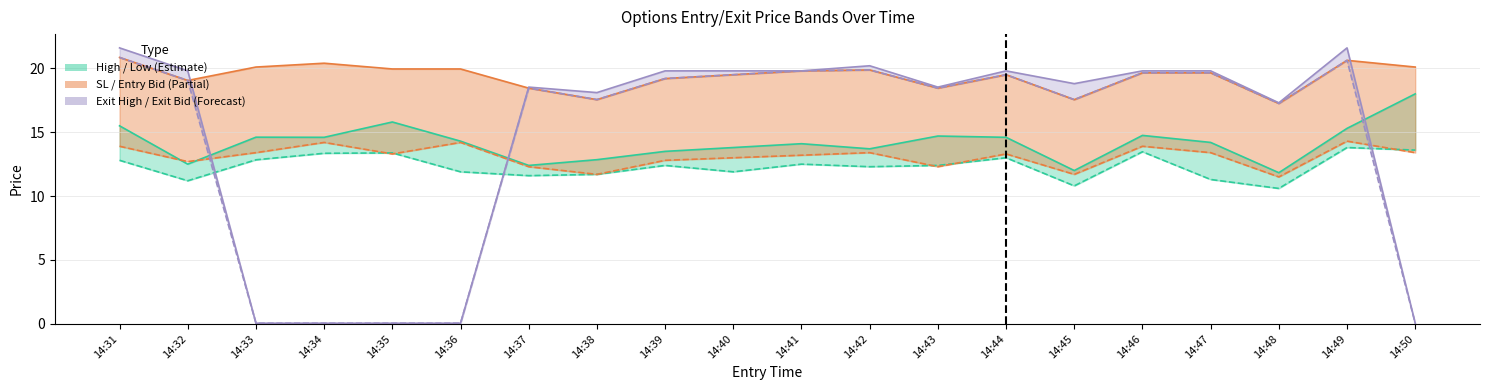

What value does the exit_bid series have at 14:31?

20.9